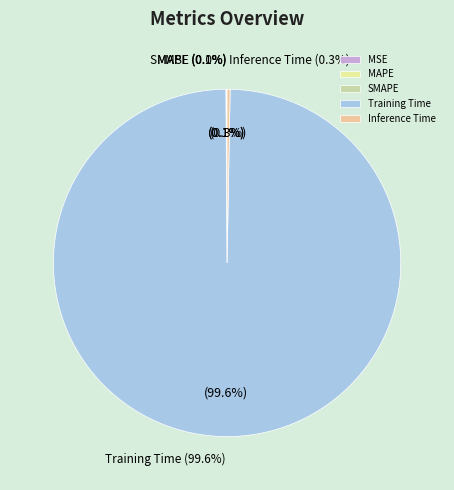

Which slice is the smallest?

MSE